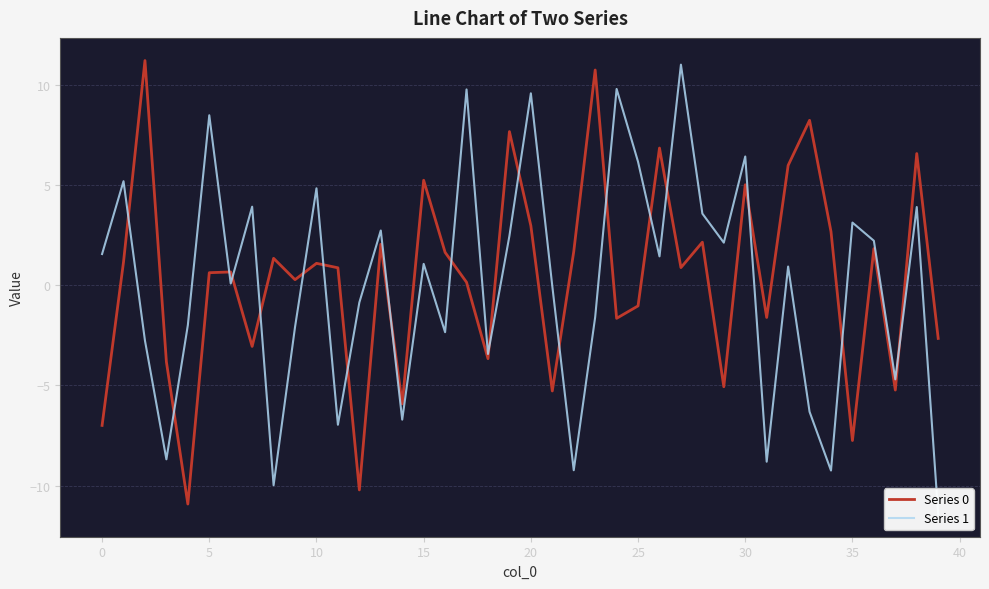

What is the minimum value for Series 0?

-10.9